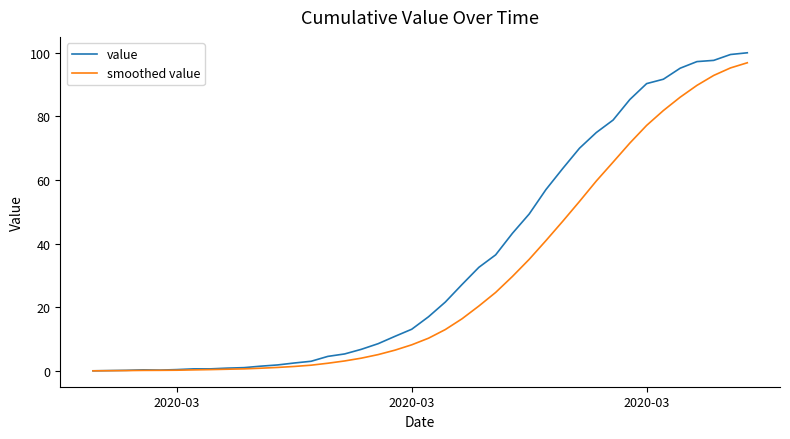

Does the chart have visible grid lines?

No